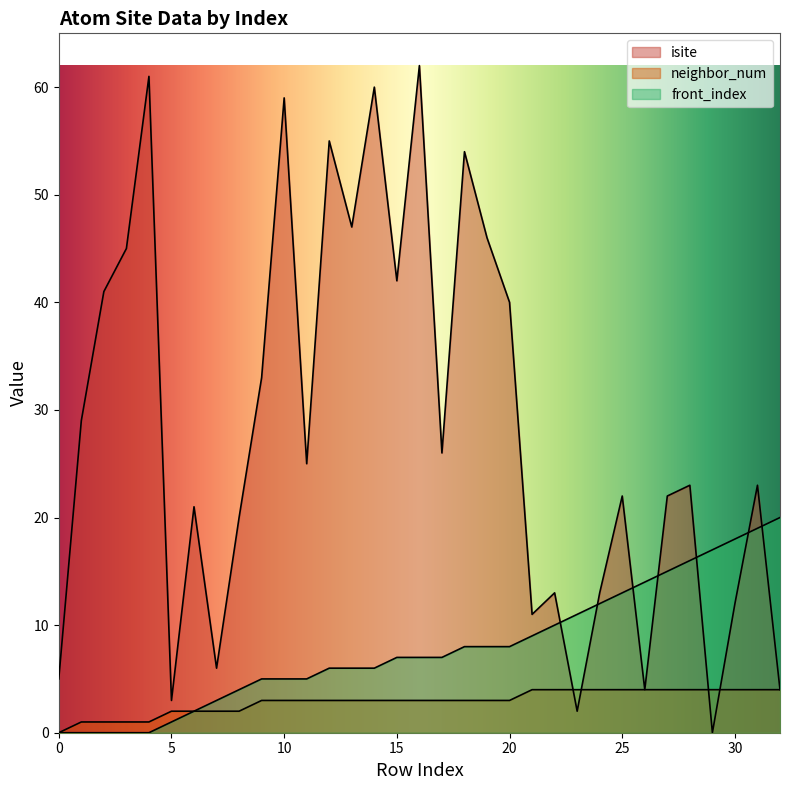

What is the spread (max minus min) of values at 19?

43